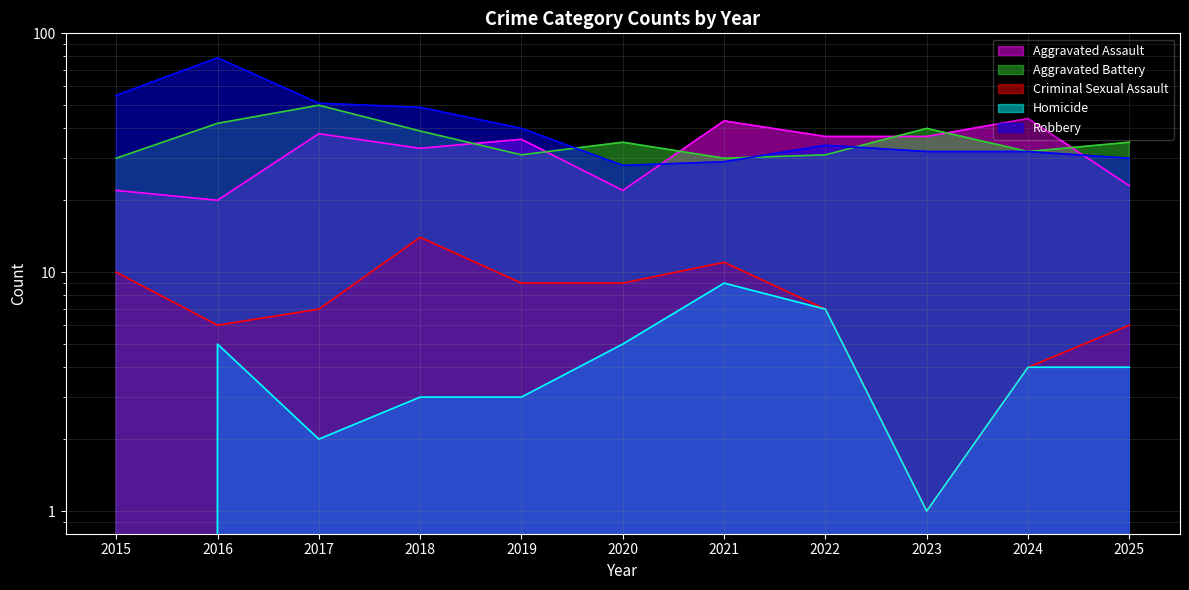

How many data points in Criminal Sexual Assault are less than 7?

4